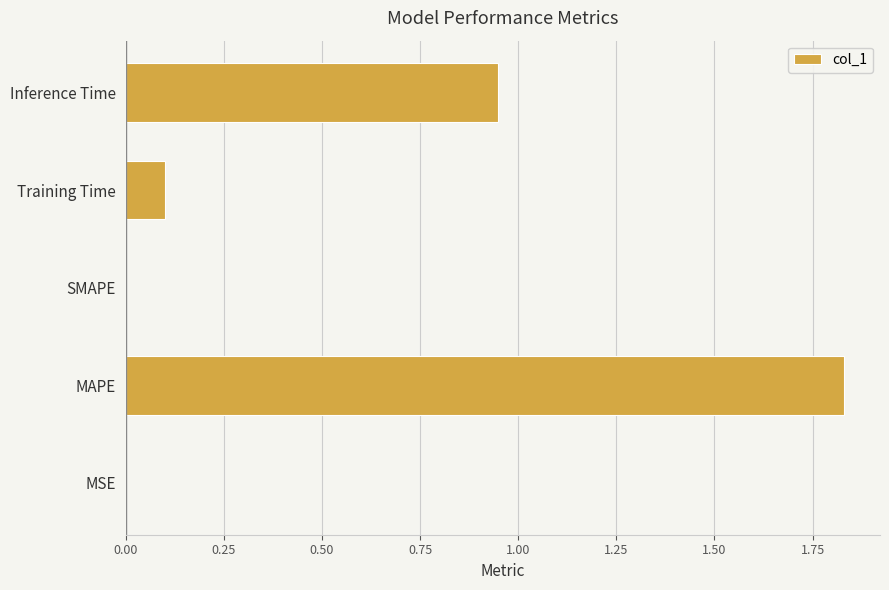

What is the sum of all values?

2.9